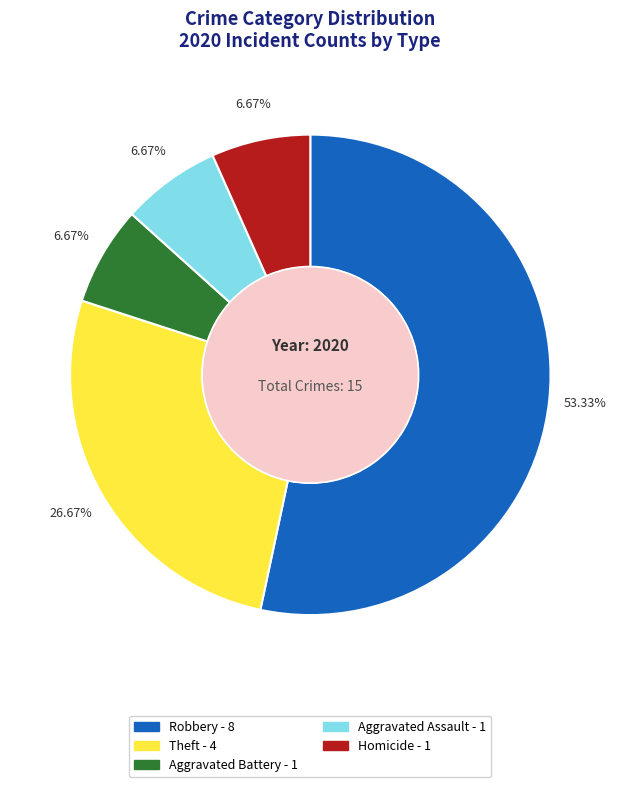

Is there any slice that represents more than half of the pie?

Yes